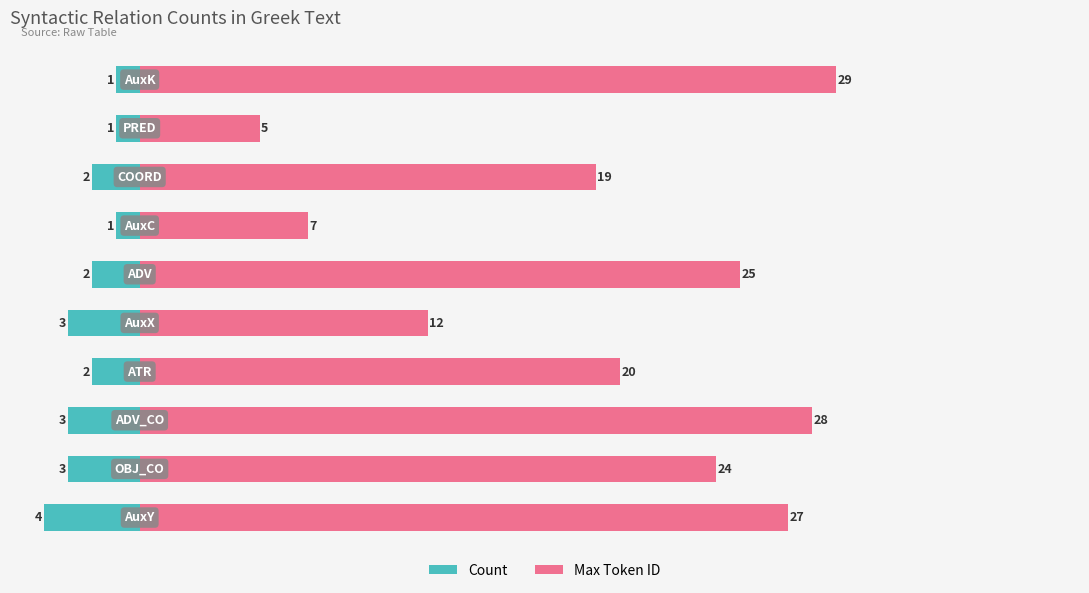

Which series has the widest spread of values?

Max Token ID